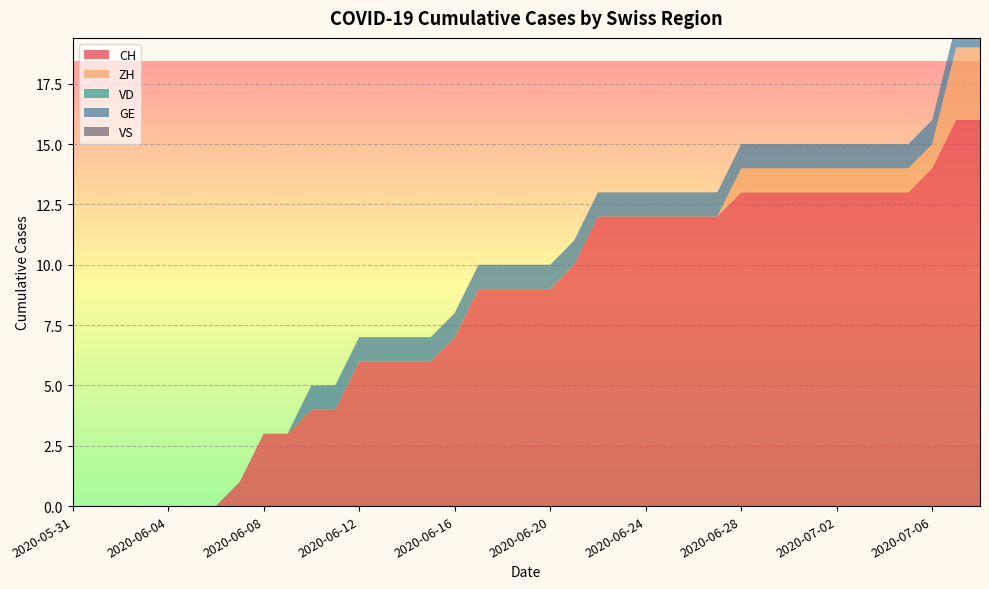

Reading right to left, transcribe all the data shown in this chart.

CH: 2020-07-08=16	2020-07-07=16	2020-07-06=14	2020-07-05=13	2020-07-04=13	2020-07-03=13	2020-07-02=13	2020-07-01=13	2020-06-30=13	2020-06-29=13	2020-06-28=13	2020-06-27=12	2020-06-26=12	2020-06-25=12	2020-06-24=12	2020-06-23=12	2020-06-22=12	2020-06-21=10	2020-06-20=9	2020-06-19=9	2020-06-18=9	2020-06-17=9	2020-06-16=7	2020-06-15=6	2020-06-14=6	2020-06-13=6	2020-06-12=6	2020-06-11=4	2020-06-10=4	2020-06-09=3	2020-06-08=3	2020-06-07=1	2020-06-06=0	2020-06-05=0	2020-06-04=0	2020-06-03=0	2020-06-02=0	2020-06-01=0	2020-05-31=0
ZH: 2020-07-08=3	2020-07-07=3	2020-07-06=1	2020-07-05=1	2020-07-04=1	2020-07-03=1	2020-07-02=1	2020-07-01=1	2020-06-30=1	2020-06-29=1	2020-06-28=1	2020-06-27=0	2020-06-26=0	2020-06-25=0	2020-06-24=0	2020-06-23=0	2020-06-22=0	2020-06-21=0	2020-06-20=0	2020-06-19=0	2020-06-18=0	2020-06-17=0	2020-06-16=0	2020-06-15=0	2020-06-14=0	2020-06-13=0	2020-06-12=0	2020-06-11=0	2020-06-10=0	2020-06-09=0	2020-06-08=0	2020-06-07=0	2020-06-06=0	2020-06-05=0	2020-06-04=0	2020-06-03=0	2020-06-02=0	2020-06-01=0	2020-05-31=0
VD: 2020-07-08=0	2020-07-07=0	2020-07-06=0	2020-07-05=0	2020-07-04=0	2020-07-03=0	2020-07-02=0	2020-07-01=0	2020-06-30=0	2020-06-29=0	2020-06-28=0	2020-06-27=0	2020-06-26=0	2020-06-25=0	2020-06-24=0	2020-06-23=0	2020-06-22=0	2020-06-21=0	2020-06-20=0	2020-06-19=0	2020-06-18=0	2020-06-17=0	2020-06-16=0	2020-06-15=0	2020-06-14=0	2020-06-13=0	2020-06-12=0	2020-06-11=0	2020-06-10=0	2020-06-09=0	2020-06-08=0	2020-06-07=0	2020-06-06=0	2020-06-05=0	2020-06-04=0	2020-06-03=0	2020-06-02=0	2020-06-01=0	2020-05-31=0
GE: 2020-07-08=1	2020-07-07=1	2020-07-06=1	2020-07-05=1	2020-07-04=1	2020-07-03=1	2020-07-02=1	2020-07-01=1	2020-06-30=1	2020-06-29=1	2020-06-28=1	2020-06-27=1	2020-06-26=1	2020-06-25=1	2020-06-24=1	2020-06-23=1	2020-06-22=1	2020-06-21=1	2020-06-20=1	2020-06-19=1	2020-06-18=1	2020-06-17=1	2020-06-16=1	2020-06-15=1	2020-06-14=1	2020-06-13=1	2020-06-12=1	2020-06-11=1	2020-06-10=1	2020-06-09=0	2020-06-08=0	2020-06-07=0	2020-06-06=0	2020-06-05=0	2020-06-04=0	2020-06-03=0	2020-06-02=0	2020-06-01=0	2020-05-31=0
VS: 2020-07-08=0	2020-07-07=0	2020-07-06=0	2020-07-05=0	2020-07-04=0	2020-07-03=0	2020-07-02=0	2020-07-01=0	2020-06-30=0	2020-06-29=0	2020-06-28=0	2020-06-27=0	2020-06-26=0	2020-06-25=0	2020-06-24=0	2020-06-23=0	2020-06-22=0	2020-06-21=0	2020-06-20=0	2020-06-19=0	2020-06-18=0	2020-06-17=0	2020-06-16=0	2020-06-15=0	2020-06-14=0	2020-06-13=0	2020-06-12=0	2020-06-11=0	2020-06-10=0	2020-06-09=0	2020-06-08=0	2020-06-07=0	2020-06-06=0	2020-06-05=0	2020-06-04=0	2020-06-03=0	2020-06-02=0	2020-06-01=0	2020-05-31=0